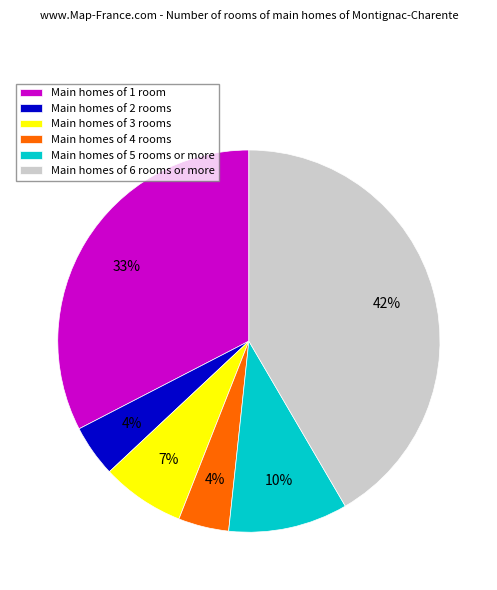

Which has a higher value, Main homes of 6 rooms or more or Main homes of 3 rooms?

Main homes of 6 rooms or more